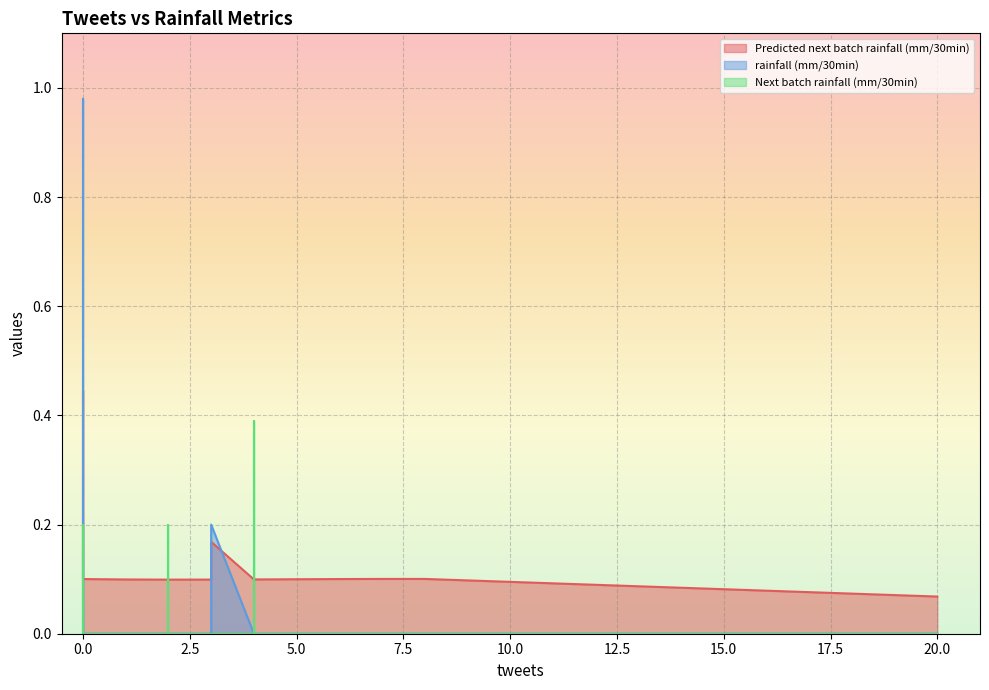

Is the value of Predicted next batch rainfall (mm/30min) at 0 greater than the value of Next batch rainfall (mm/30min) at 5?

Yes